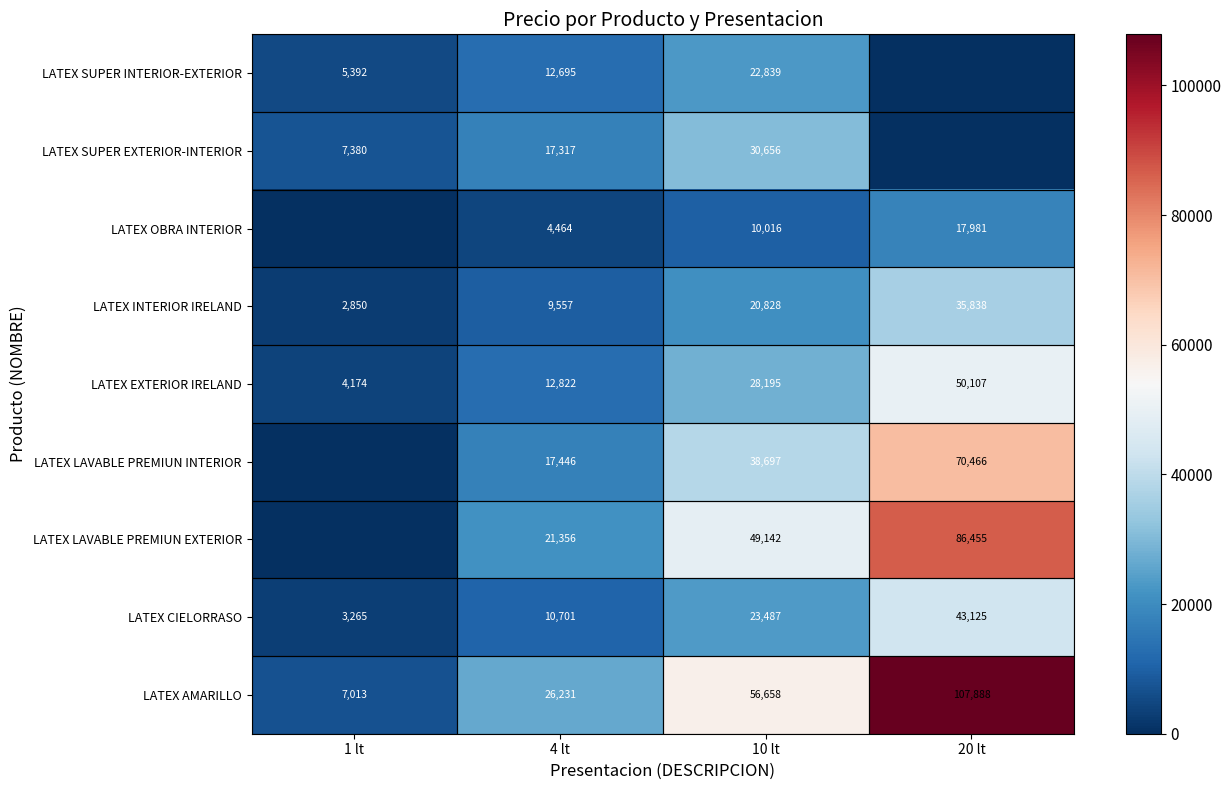

At which category is the sum across all series the highest?

20 lt